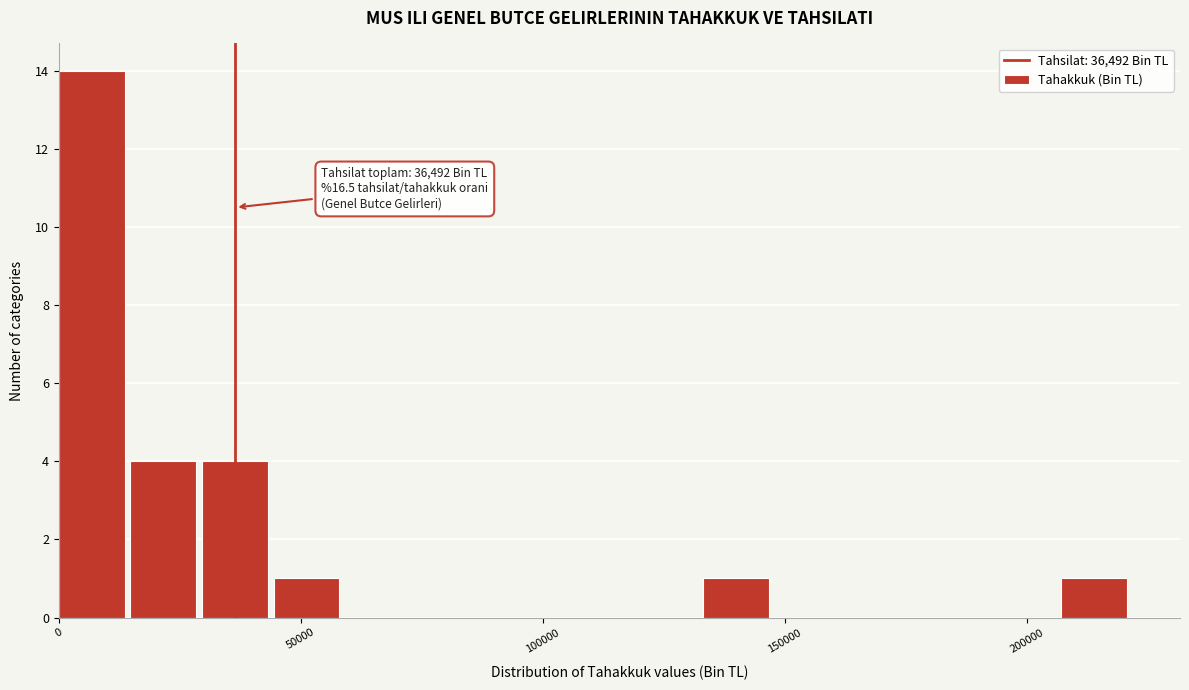

Read against the x-axis, roughly where is the centre of the tallest bar?

5000